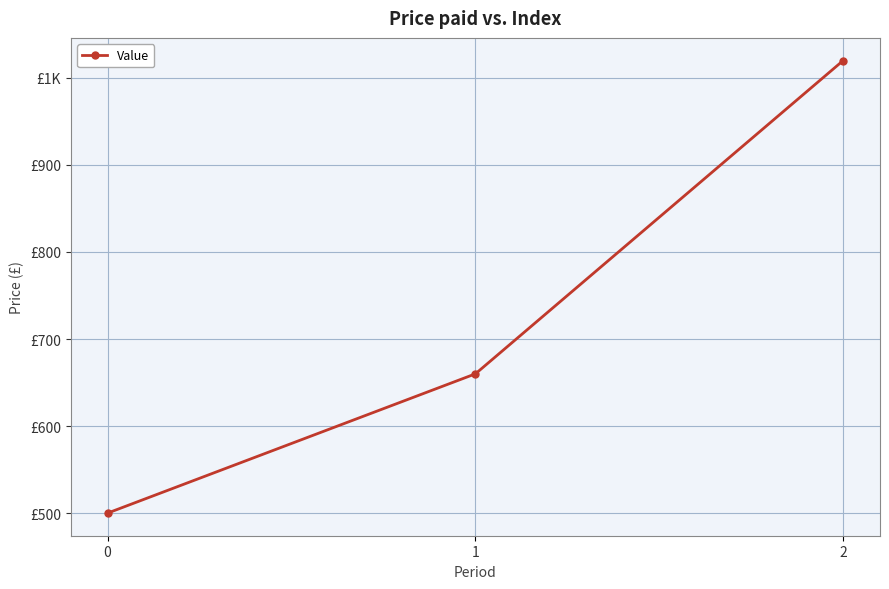

Count the values in the range 500 to 1020.

3